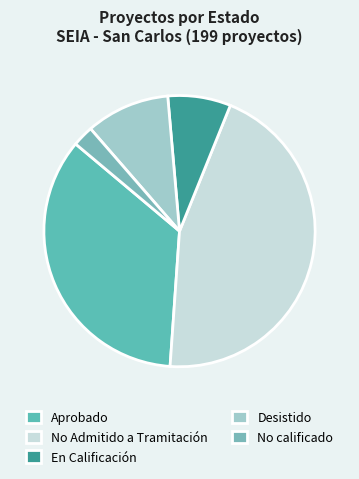

How many slices are in this pie chart?

5